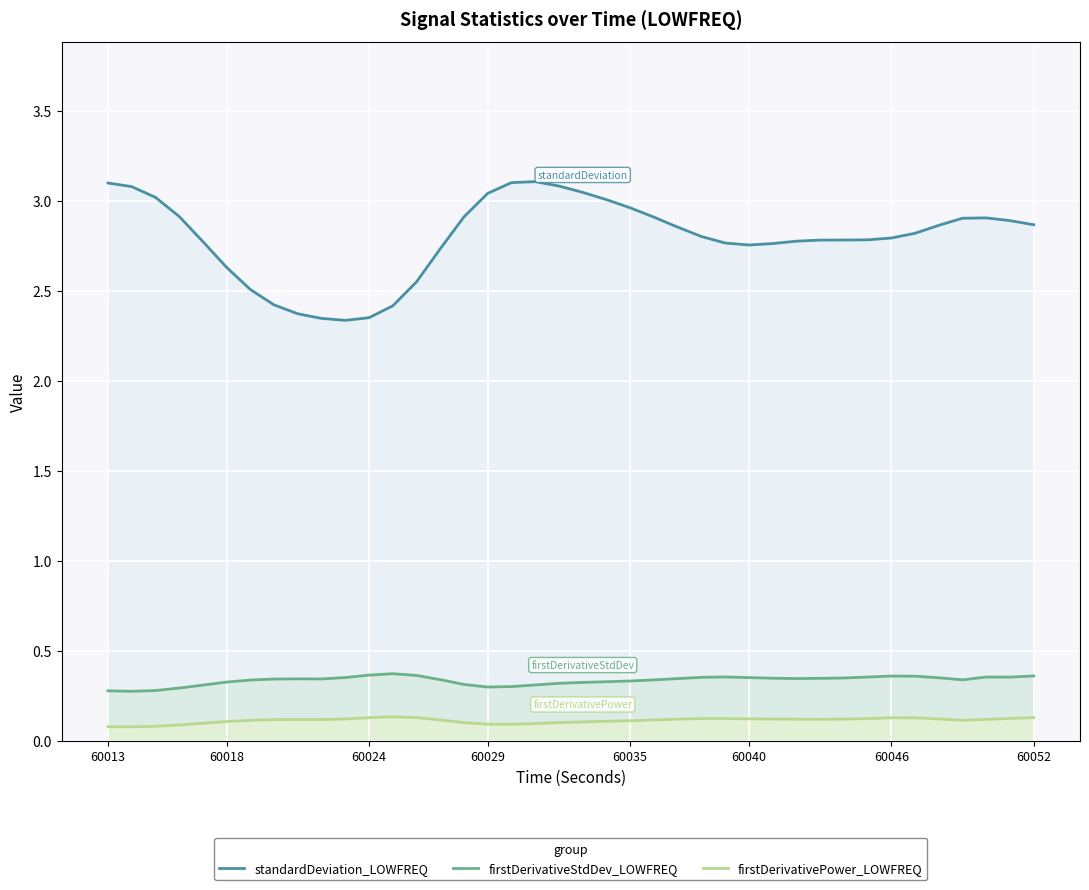

Which series has the widest spread of values?

standardDeviation_LOWFREQ